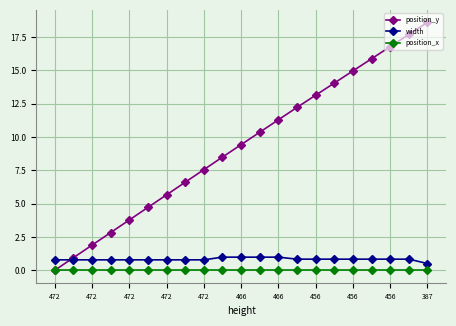

Which series has the largest total across all categories?

position_y